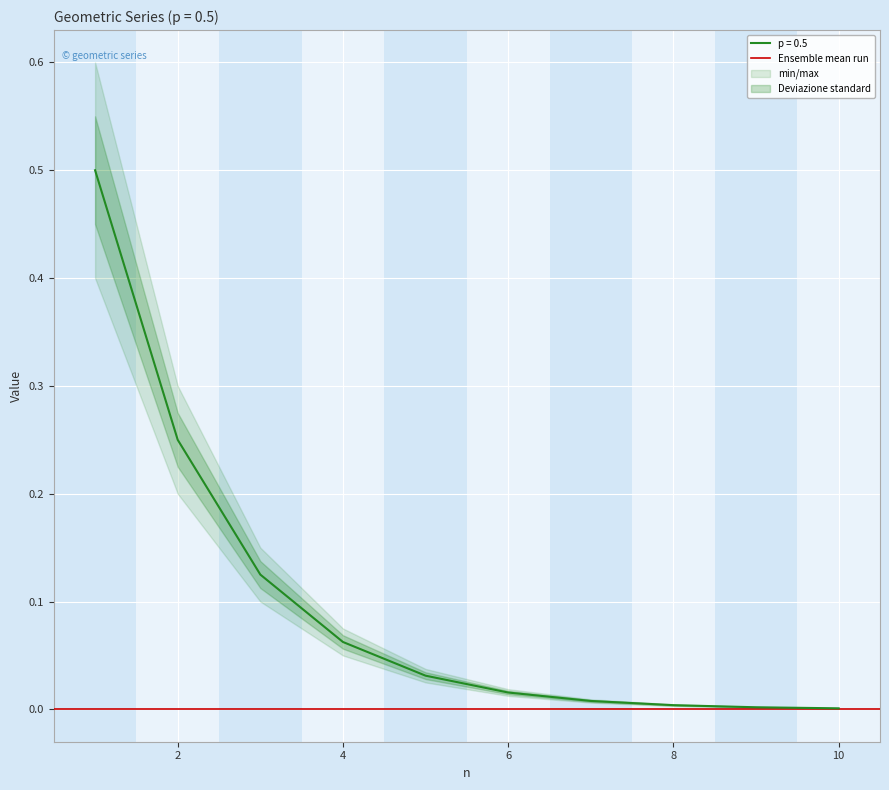

True or false: there are more than 1 points higher than both neighbors.

False